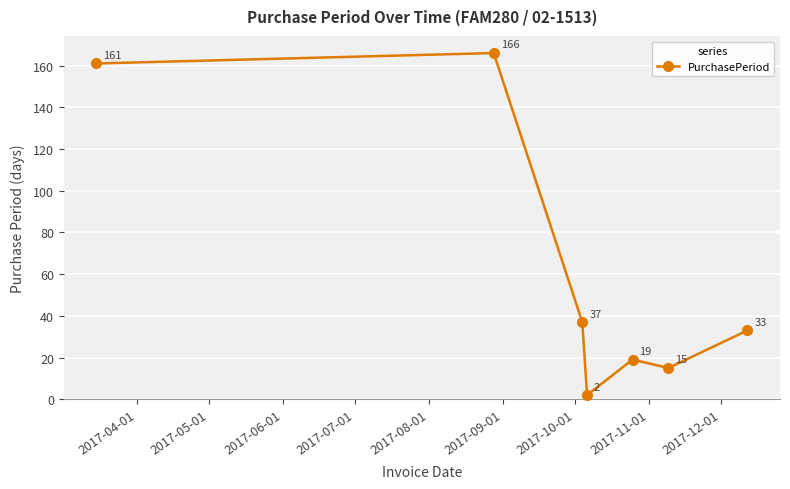

What is the value of the 6th point from the left?

15